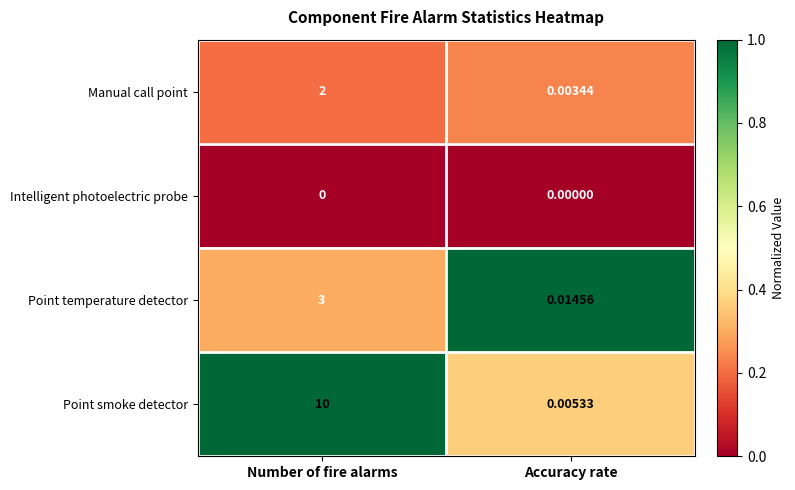

Is the value of Point temperature detector at Number of fire alarms greater than the value of Manual call point at Number of fire alarms?

Yes